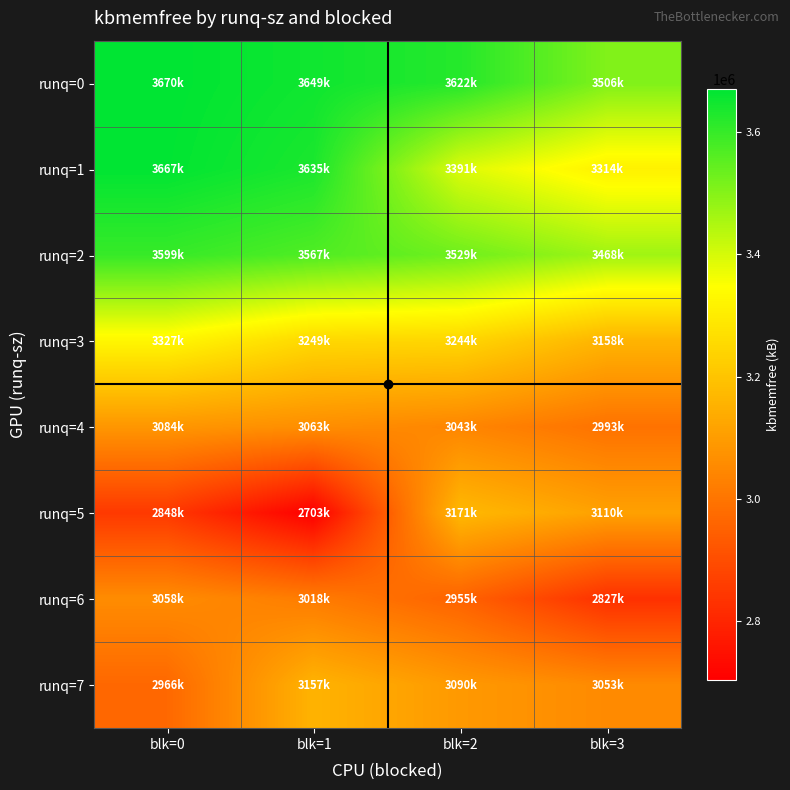

Count the number of data series in this chart.

8